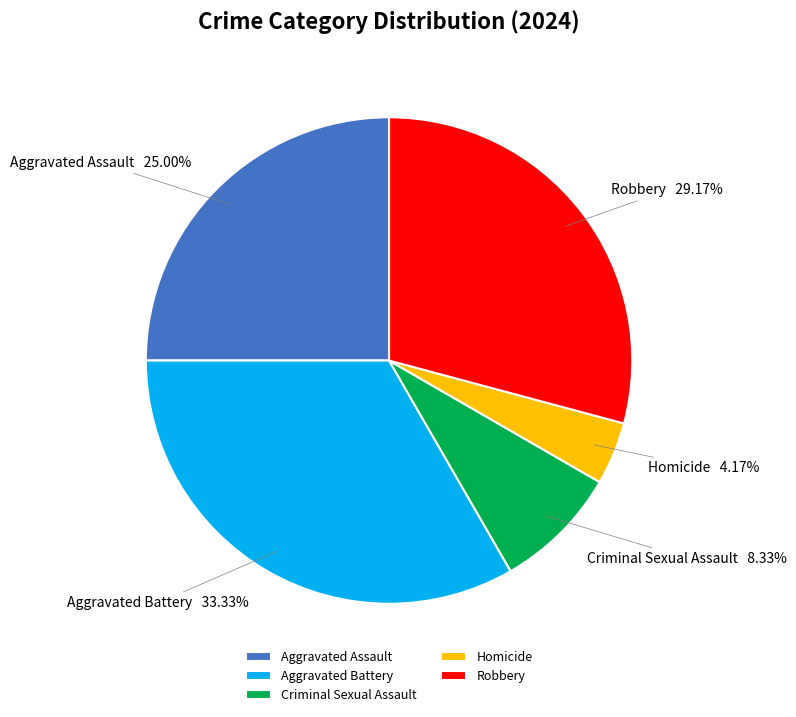

Approximately how many times larger is the value at Criminal Sexual Assault compared to Aggravated Assault?

0.3